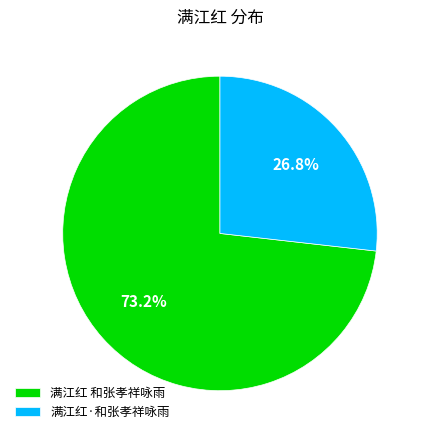

Approximately how many times larger is the value at 满江红·和张孝祥咏雨 compared to 满江红 和张孝祥咏雨?

0.4